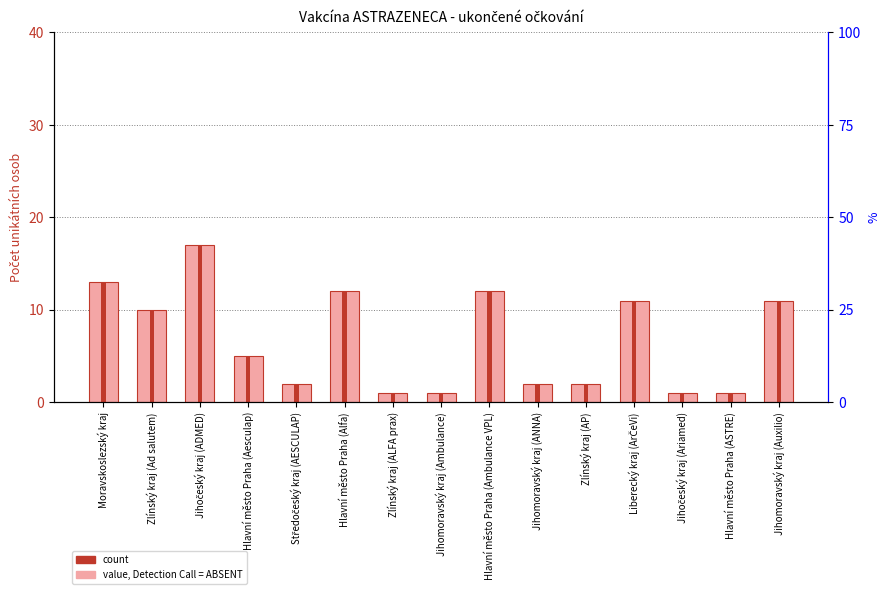

Which has a higher value, Hlavní město Praha (Aesculap) or Jihočeský kraj (Ariamed)?

Hlavní město Praha (Aesculap)